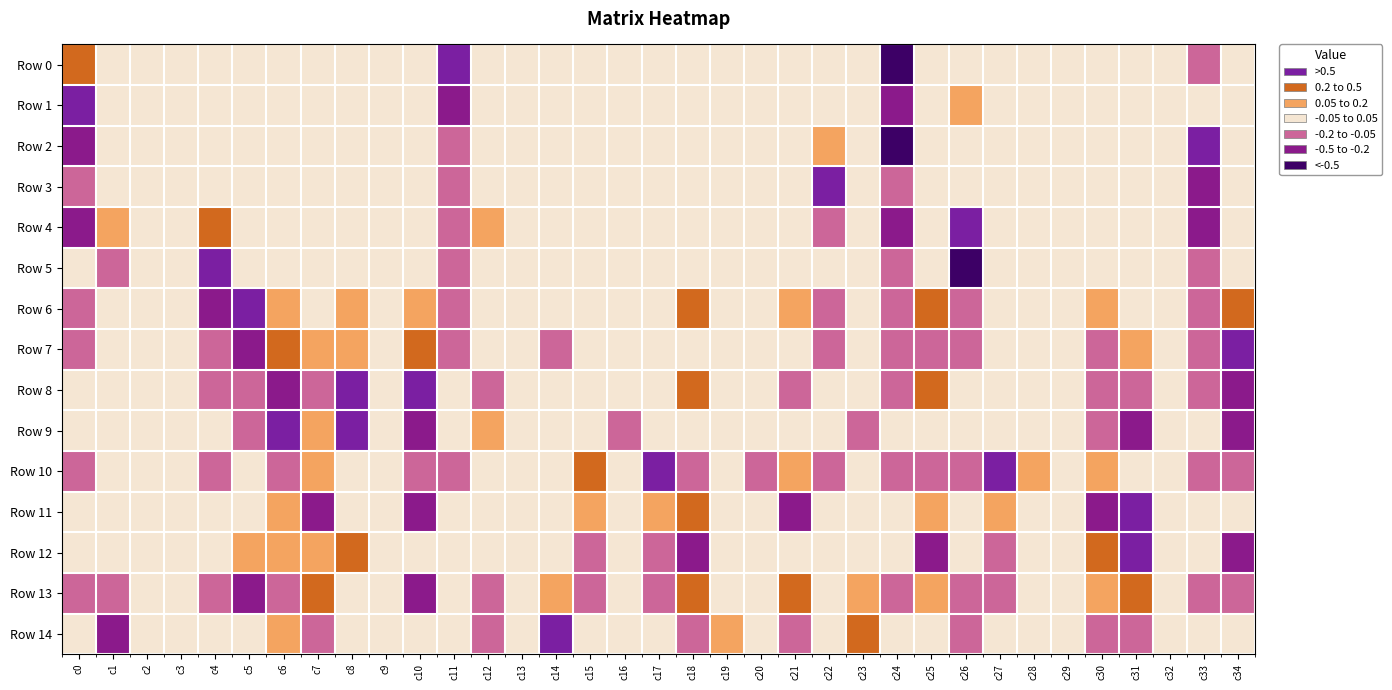

Reading left to right, list all the values displayed in this chart.

Row 0: c0=0.2	c1=0.0	c2=-0.0	c3=0.0	c4=-0.0	c5=0.0	c6=0.0	c7=0.0	c8=0.0	c9=-0.0	c10=0.0	c11=0.8	c12=0.0	c13=0.0	c14=0.0	c15=-0.0	c16=0.0	c17=-0.0	c18=0.0	c19=0.0	c20=-0.0	c21=0.0	c22=-0.0	c23=0.0	c24=-0.6	c25=0.0	c26=0.0	c27=-0.0	c28=-0.0	c29=-0.0	c30=0.0	c31=0.0	c32=-0.0	c33=-0.1	c34=0.0
Row 1: c0=0.8	c1=0.0	c2=0.0	c3=0.0	c4=0.0	c5=-0.0	c6=0.0	c7=0.0	c8=0.0	c9=0.0	c10=0.0	c11=-0.5	c12=0.0	c13=-0.0	c14=0.0	c15=-0.0	c16=0.0	c17=-0.0	c18=0.0	c19=0.0	c20=-0.0	c21=-0.0	c22=-0.0	c23=0.0	c24=-0.4	c25=-0.0	c26=0.1	c27=-0.0	c28=-0.0	c29=-0.0	c30=-0.0	c31=0.0	c32=-0.0	c33=0.0	c34=0.0
Row 2: c0=-0.4	c1=-0.0	c2=0.0	c3=-0.0	c4=0.0	c5=-0.0	c6=-0.0	c7=-0.0	c8=-0.0	c9=0.0	c10=-0.0	c11=-0.2	c12=-0.0	c13=-0.0	c14=-0.0	c15=0.0	c16=-0.0	c17=-0.0	c18=-0.0	c19=-0.0	c20=0.0	c21=-0.0	c22=0.1	c23=-0.0	c24=-0.5	c25=-0.0	c26=-0.0	c27=-0.0	c28=-0.0	c29=-0.0	c30=-0.0	c31=-0.0	c32=0.0	c33=0.7	c34=-0.0
Row 3: c0=-0.1	c1=0.0	c2=-0.0	c3=0.0	c4=0.0	c5=0.0	c6=-0.0	c7=0.0	c8=-0.0	c9=-0.0	c10=-0.0	c11=-0.1	c12=0.0	c13=-0.0	c14=-0.0	c15=0.0	c16=-0.0	c17=0.0	c18=0.0	c19=0.0	c20=0.0	c21=-0.0	c22=1.0	c23=-0.0	c24=-0.2	c25=0.0	c26=0.0	c27=0.0	c28=0.0	c29=-0.0	c30=0.0	c31=-0.0	c32=-0.0	c33=-0.2	c34=-0.0
Row 4: c0=-0.3	c1=0.1	c2=0.0	c3=0.0	c4=0.4	c5=0.0	c6=0.0	c7=0.0	c8=-0.0	c9=0.0	c10=0.0	c11=-0.2	c12=0.1	c13=0.0	c14=0.0	c15=-0.0	c16=-0.0	c17=0.0	c18=0.0	c19=0.0	c20=-0.0	c21=0.0	c22=-0.2	c23=0.0	c24=-0.3	c25=0.0	c26=0.7	c27=-0.0	c28=-0.0	c29=0.0	c30=0.0	c31=-0.0	c32=-0.0	c33=-0.4	c34=0.0
Row 5: c0=-0.0	c1=-0.1	c2=0.0	c3=-0.0	c4=0.8	c5=0.0	c6=0.0	c7=0.0	c8=0.0	c9=0.0	c10=0.0	c11=-0.1	c12=-0.0	c13=0.0	c14=-0.0	c15=0.0	c16=0.0	c17=0.0	c18=0.0	c19=-0.0	c20=-0.0	c21=0.0	c22=-0.0	c23=-0.0	c24=-0.1	c25=0.0	c26=-0.6	c27=0.0	c28=-0.0	c29=-0.0	c30=0.0	c31=0.0	c32=-0.0	c33=-0.1	c34=0.0
Row 6: c0=-0.1	c1=-0.0	c2=-0.0	c3=-0.0	c4=-0.3	c5=0.7	c6=0.2	c7=0.0	c8=0.1	c9=-0.0	c10=0.1	c11=-0.1	c12=-0.0	c13=-0.0	c14=-0.0	c15=0.0	c16=0.0	c17=0.0	c18=0.2	c19=-0.0	c20=-0.0	c21=0.1	c22=-0.1	c23=-0.0	c24=-0.1	c25=0.3	c26=-0.2	c27=0.0	c28=0.0	c29=0.0	c30=0.2	c31=0.0	c32=0.0	c33=-0.2	c34=0.2
Row 7: c0=-0.1	c1=0.0	c2=-0.0	c3=-0.0	c4=-0.1	c5=-0.4	c6=0.5	c7=0.1	c8=0.1	c9=-0.0	c10=0.4	c11=-0.1	c12=0.0	c13=-0.0	c14=-0.1	c15=0.0	c16=0.0	c17=0.0	c18=0.0	c19=-0.0	c20=-0.0	c21=0.0	c22=-0.1	c23=-0.0	c24=-0.1	c25=-0.1	c26=-0.1	c27=0.0	c28=0.0	c29=0.0	c30=-0.1	c31=0.2	c32=0.0	c33=-0.1	c34=0.6
Row 8: c0=-0.0	c1=0.0	c2=0.0	c3=0.0	c4=-0.1	c5=-0.1	c6=-0.2	c7=-0.1	c8=0.6	c9=0.0	c10=0.6	c11=-0.0	c12=-0.1	c13=-0.0	c14=-0.0	c15=0.0	c16=0.0	c17=0.0	c18=0.2	c19=0.0	c20=-0.0	c21=-0.1	c22=-0.0	c23=0.0	c24=-0.1	c25=0.2	c26=-0.0	c27=0.0	c28=0.0	c29=0.0	c30=-0.1	c31=-0.1	c32=0.0	c33=-0.1	c34=-0.4
Row 9: c0=-0.0	c1=0.0	c2=0.0	c3=-0.0	c4=-0.0	c5=-0.1	c6=0.5	c7=0.1	c8=0.5	c9=0.0	c10=-0.5	c11=-0.0	c12=0.1	c13=0.0	c14=-0.0	c15=0.0	c16=-0.1	c17=0.0	c18=0.0	c19=-0.0	c20=-0.0	c21=0.0	c22=-0.0	c23=-0.1	c24=-0.0	c25=-0.0	c26=-0.0	c27=0.0	c28=0.0	c29=0.0	c30=-0.1	c31=-0.4	c32=0.0	c33=-0.0	c34=-0.2
Row 10: c0=-0.1	c1=-0.0	c2=0.0	c3=0.0	c4=-0.1	c5=-0.0	c6=-0.1	c7=0.1	c8=-0.0	c9=0.0	c10=-0.1	c11=-0.1	c12=-0.0	c13=0.0	c14=0.0	c15=0.5	c16=-0.0	c17=0.5	c18=-0.1	c19=0.0	c20=-0.1	c21=0.1	c22=-0.1	c23=0.0	c24=-0.1	c25=-0.1	c26=-0.1	c27=0.6	c28=0.1	c29=0.0	c30=0.1	c31=0.0	c32=0.0	c33=-0.1	c34=-0.1
Row 11: c0=0.0	c1=-0.0	c2=-0.0	c3=0.0	c4=0.0	c5=-0.0	c6=0.1	c7=-0.3	c8=0.0	c9=-0.0	c10=-0.3	c11=0.0	c12=0.0	c13=0.0	c14=0.0	c15=0.1	c16=-0.0	c17=0.1	c18=0.3	c19=0.0	c20=-0.0	c21=-0.2	c22=0.0	c23=-0.0	c24=0.0	c25=0.2	c26=0.0	c27=0.1	c28=0.0	c29=-0.0	c30=-0.5	c31=0.6	c32=-0.0	c33=0.0	c34=-0.0
Row 12: c0=-0.0	c1=0.0	c2=0.0	c3=0.0	c4=-0.0	c5=0.2	c6=0.1	c7=0.1	c8=0.3	c9=0.0	c10=0.0	c11=-0.0	c12=-0.0	c13=-0.0	c14=-0.0	c15=-0.1	c16=-0.0	c17=-0.1	c18=-0.5	c19=0.0	c20=0.0	c21=0.0	c22=-0.0	c23=0.0	c24=-0.0	c25=-0.3	c26=-0.0	c27=-0.1	c28=-0.0	c29=0.0	c30=0.3	c31=0.6	c32=0.0	c33=-0.0	c34=-0.2
Row 13: c0=-0.1	c1=-0.1	c2=0.0	c3=0.0	c4=-0.1	c5=-0.3	c6=-0.1	c7=0.5	c8=0.0	c9=0.0	c10=-0.2	c11=-0.0	c12=-0.1	c13=0.0	c14=0.2	c15=-0.1	c16=-0.0	c17=-0.1	c18=0.4	c19=0.0	c20=0.0	c21=0.5	c22=-0.0	c23=0.1	c24=-0.1	c25=0.1	c26=-0.1	c27=-0.1	c28=-0.0	c29=0.0	c30=0.2	c31=0.3	c32=0.0	c33=-0.1	c34=-0.1
Row 14: c0=-0.0	c1=-0.3	c2=0.0	c3=0.0	c4=-0.0	c5=0.0	c6=0.1	c7=-0.1	c8=-0.0	c9=0.0	c10=0.0	c11=-0.0	c12=-0.1	c13=0.0	c14=0.8	c15=-0.0	c16=-0.0	c17=-0.0	c18=-0.1	c19=0.1	c20=0.0	c21=-0.2	c22=-0.0	c23=0.3	c24=-0.0	c25=-0.0	c26=-0.1	c27=-0.0	c28=-0.0	c29=0.0	c30=-0.1	c31=-0.1	c32=0.0	c33=-0.0	c34=-0.0